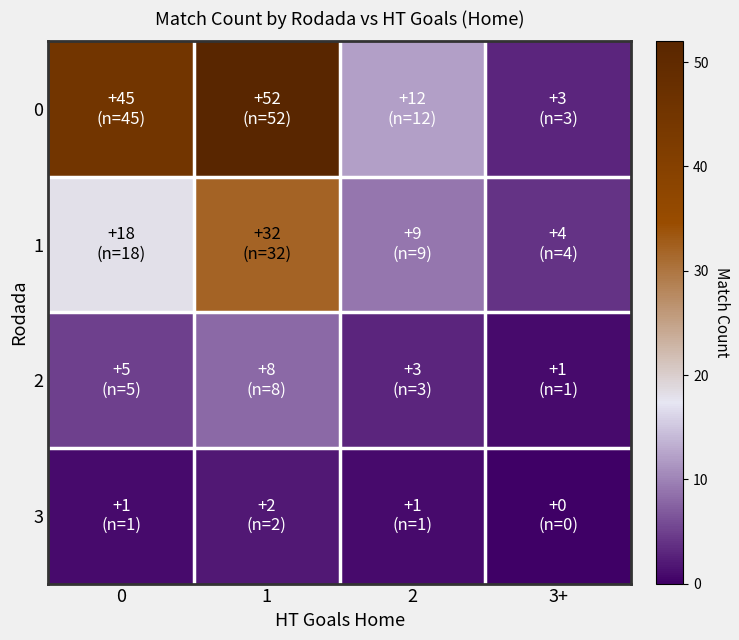

How many categories are shown in the chart?

4